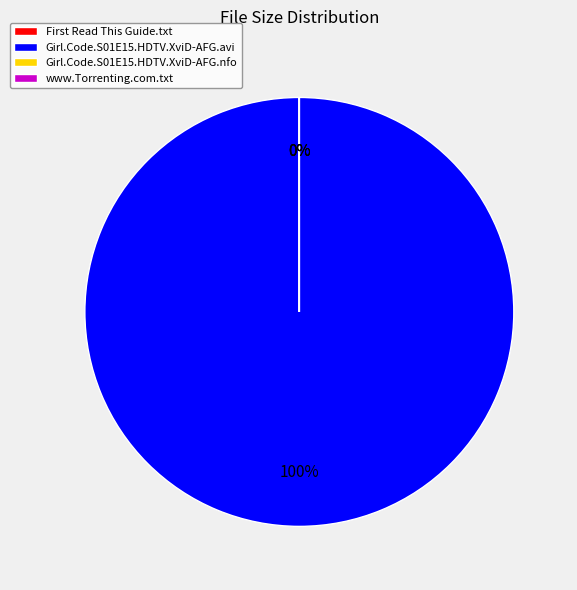

Is it true that Girl.Code.S01E15.HDTV.XviD-AFG.avi is 100% of the pie?

True